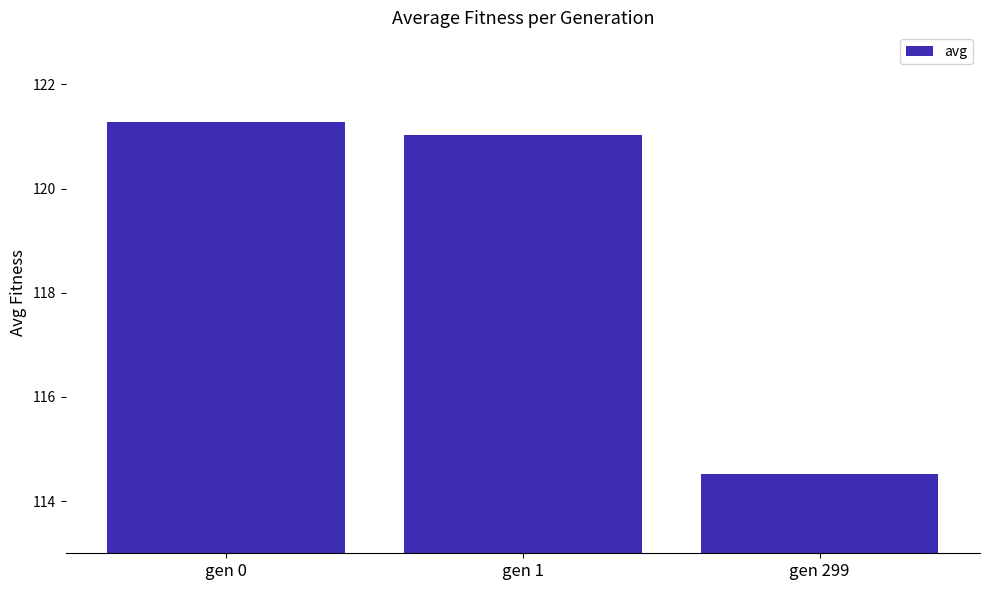

What is the change in value from gen 1 to gen 299?

-6.5